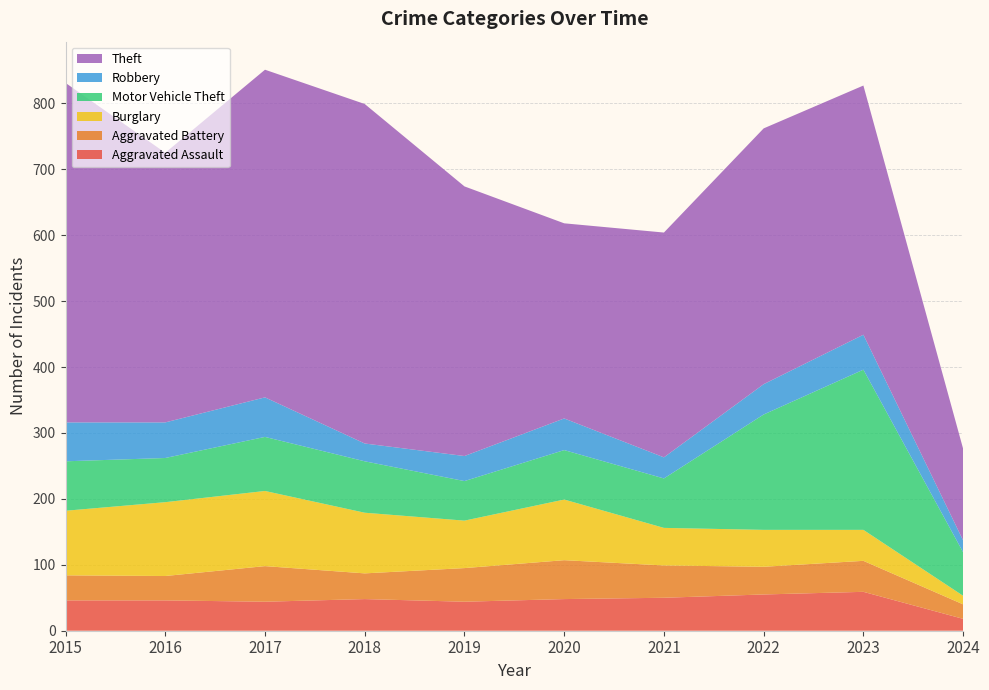

Reading right to left, list all the values displayed in this chart.

Aggravated Assault: 2024=18	2023=59	2022=55	2021=50	2020=48	2019=44	2018=48	2017=44	2016=46	2015=46
Aggravated Battery: 2024=22	2023=47	2022=42	2021=49	2020=59	2019=51	2018=39	2017=54	2016=37	2015=38
Burglary: 2024=13	2023=47	2022=56	2021=57	2020=92	2019=72	2018=92	2017=114	2016=112	2015=98
Motor Vehicle Theft: 2024=66	2023=243	2022=175	2021=75	2020=75	2019=60	2018=78	2017=82	2016=67	2015=75
Robbery: 2024=18	2023=53	2022=46	2021=32	2020=48	2019=38	2018=27	2017=60	2016=54	2015=59
Theft: 2024=139	2023=378	2022=388	2021=341	2020=296	2019=409	2018=515	2017=497	2016=409	2015=515